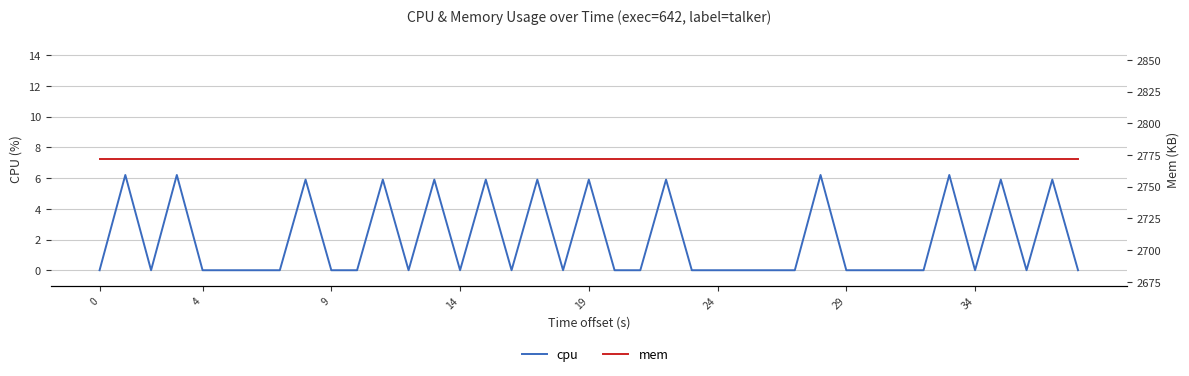

Is it true that cpu equals -3.4 at 9?

False